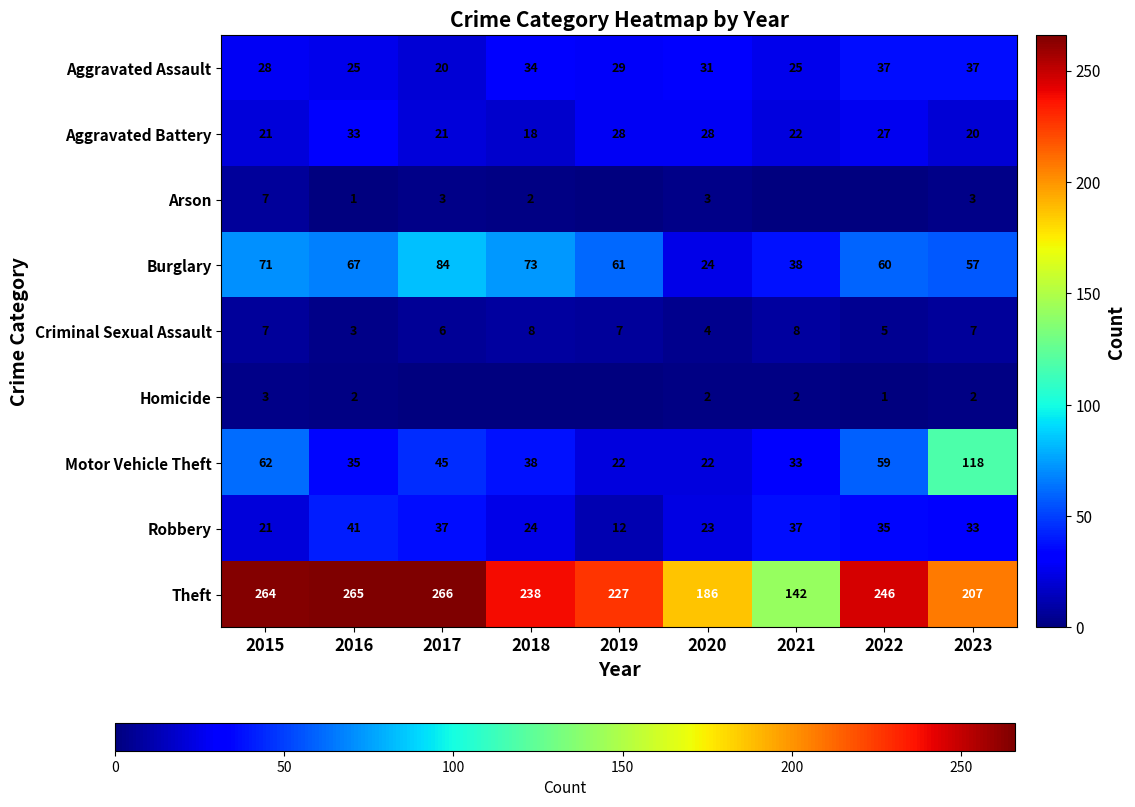

The Aggravated Assault series shows 20 at 2017. True or false?

True